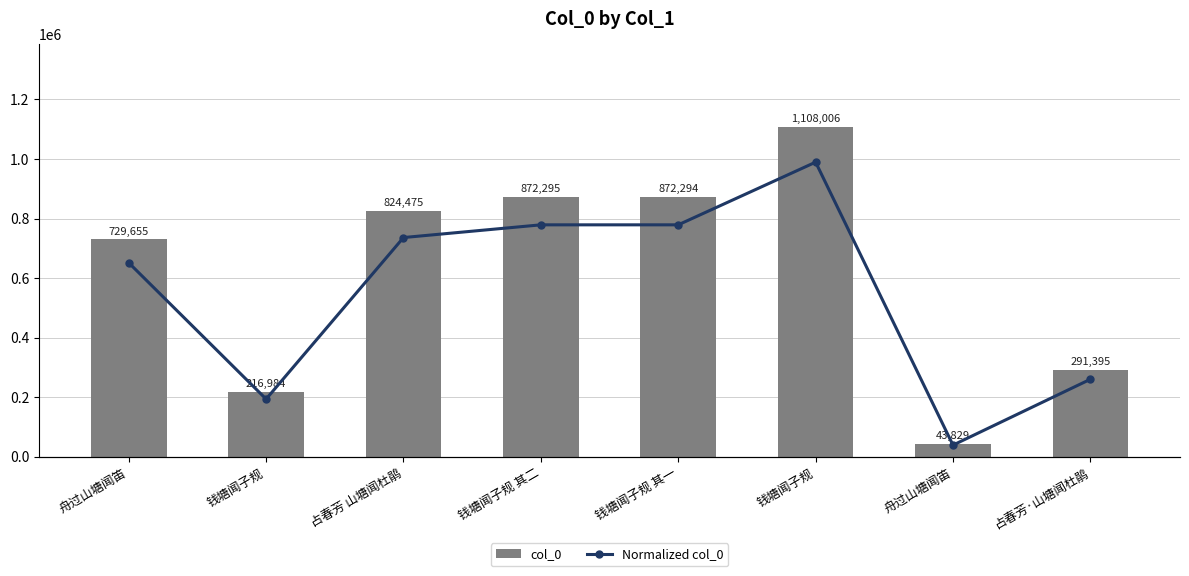

The col_0 series shows 729655.0 at 舟过山塘闻笛. True or false?

True